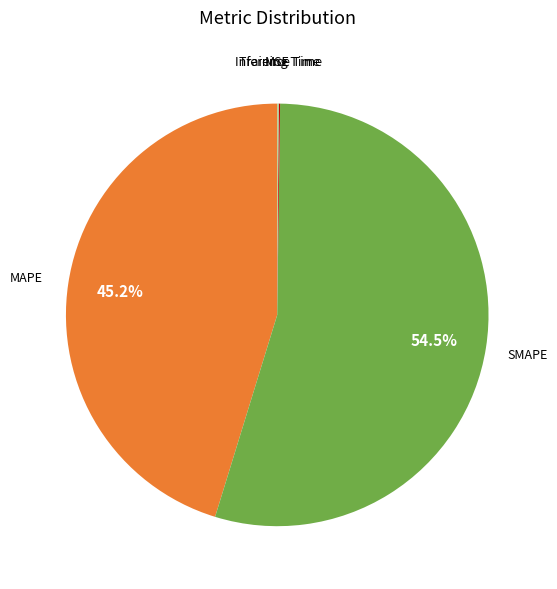

Is there a majority slice in this chart?

Yes